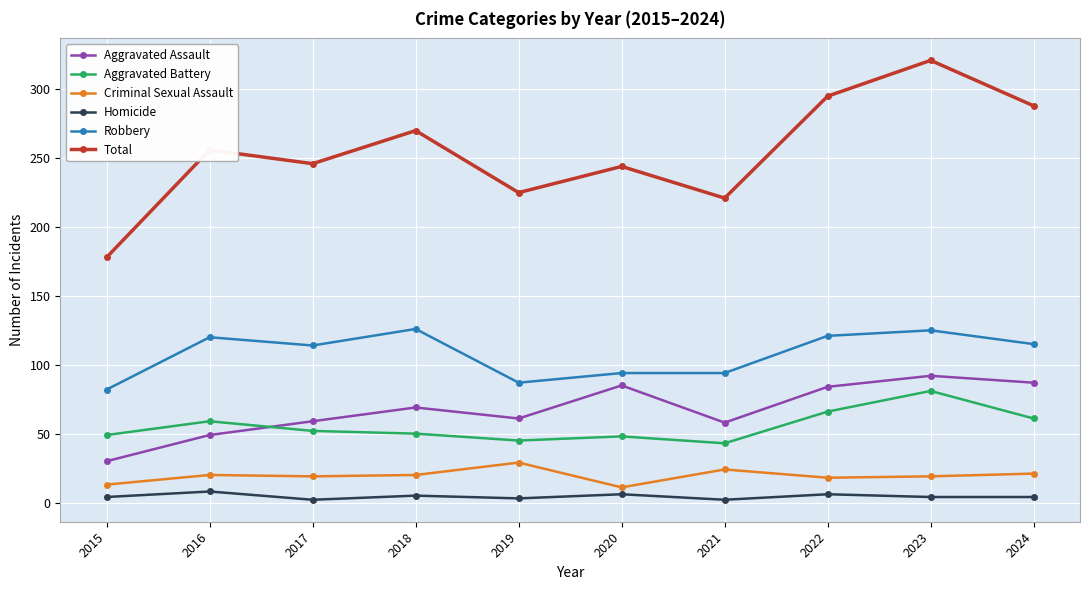

Read the Aggravated Assault value at 2015, to the nearest 10.

30